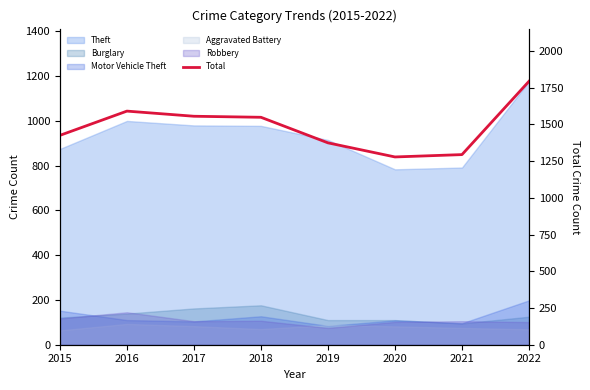

What is the value of the 1st point from the left?

1425